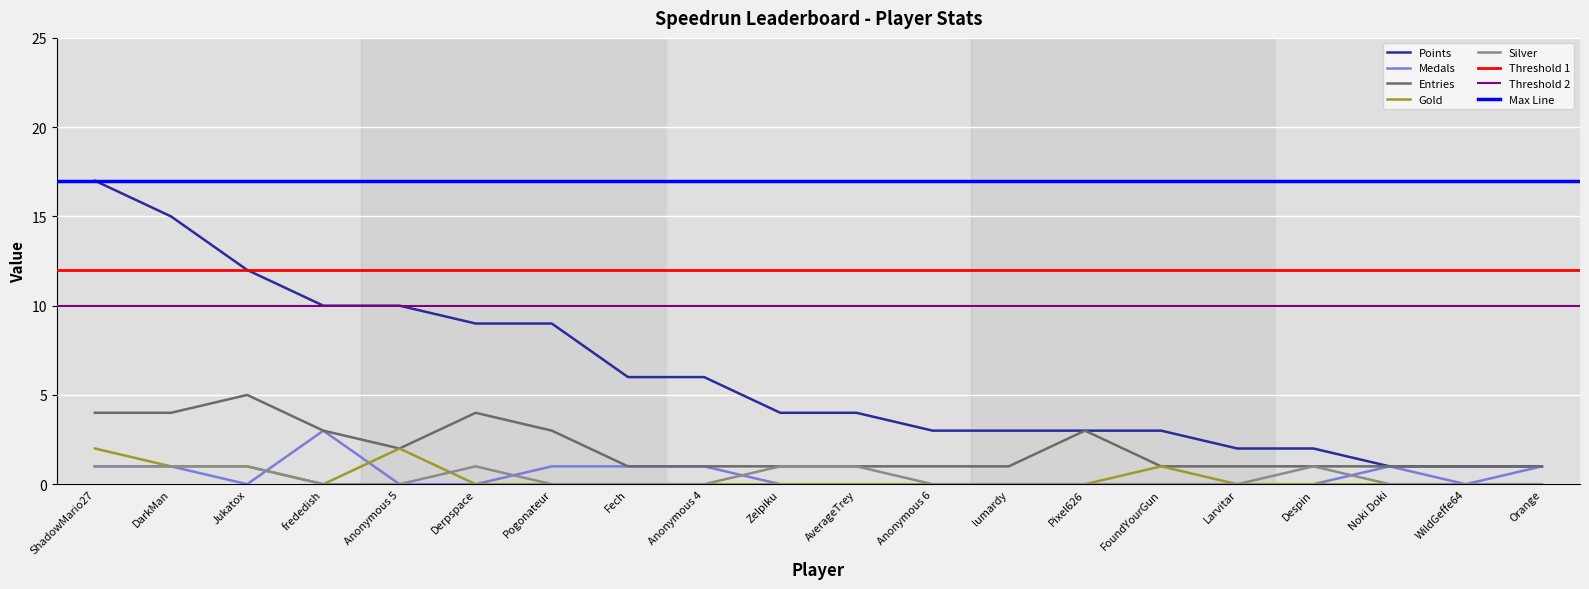

What position from the left is FoundYourGun?

15